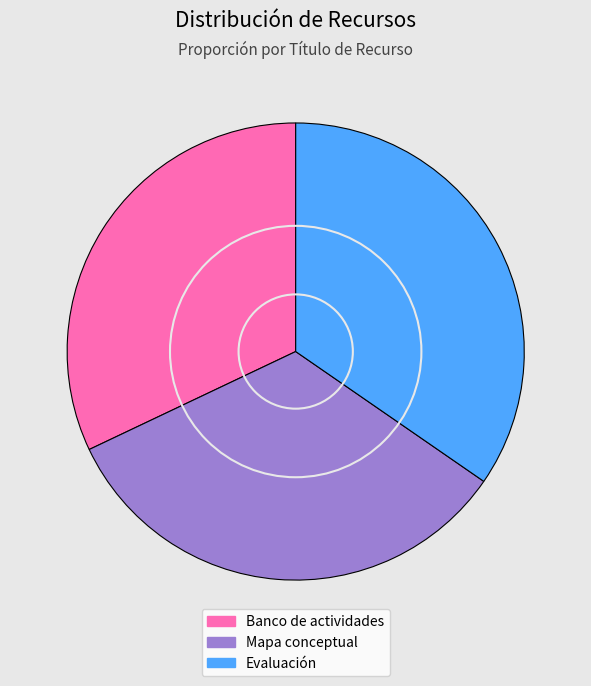

What is the largest slice in the pie chart?

Evaluación